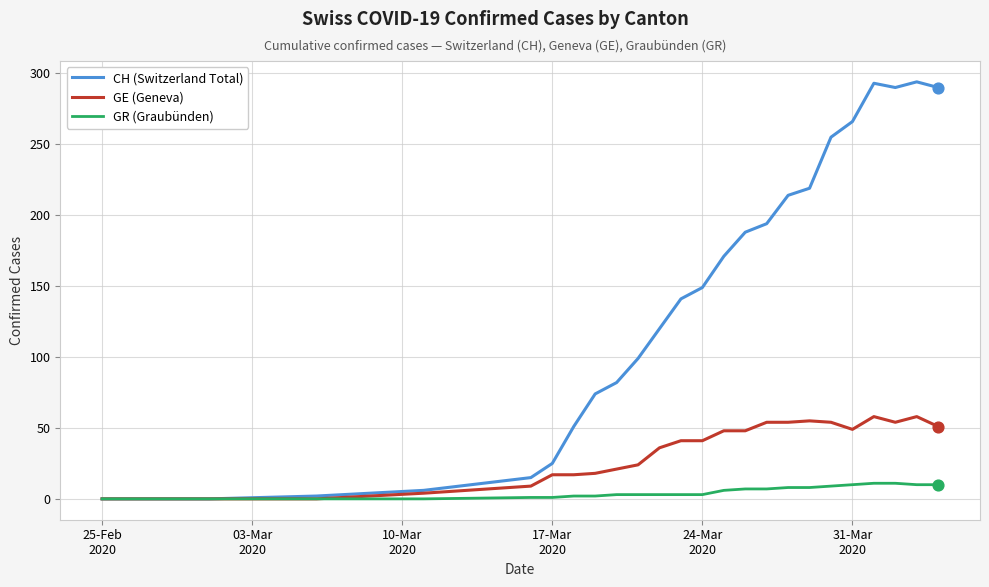

Which series has the largest total across all categories?

CH (Switzerland Total)